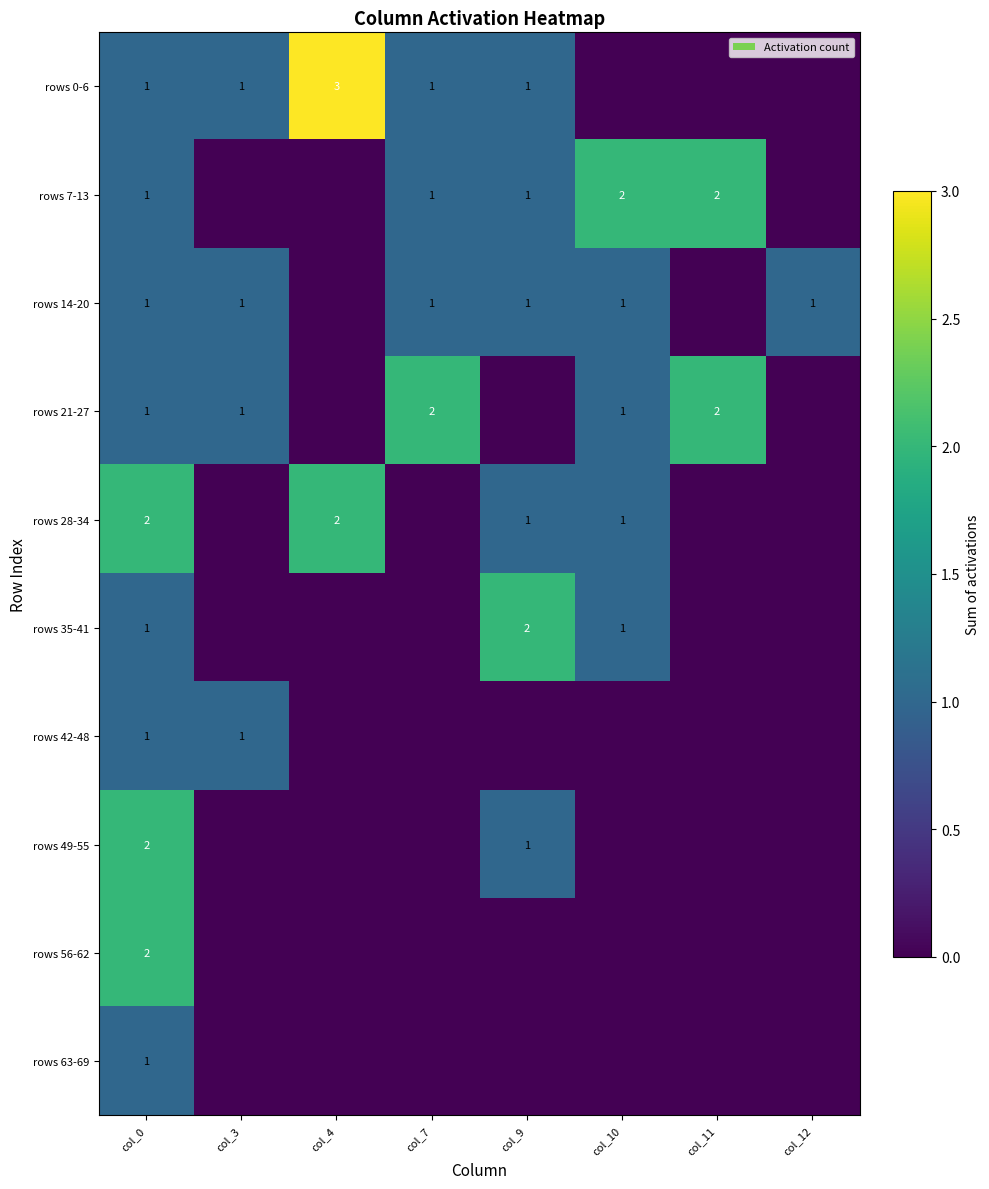

What is the sum of the rows 28-34 values at col_10 and col_4?

3